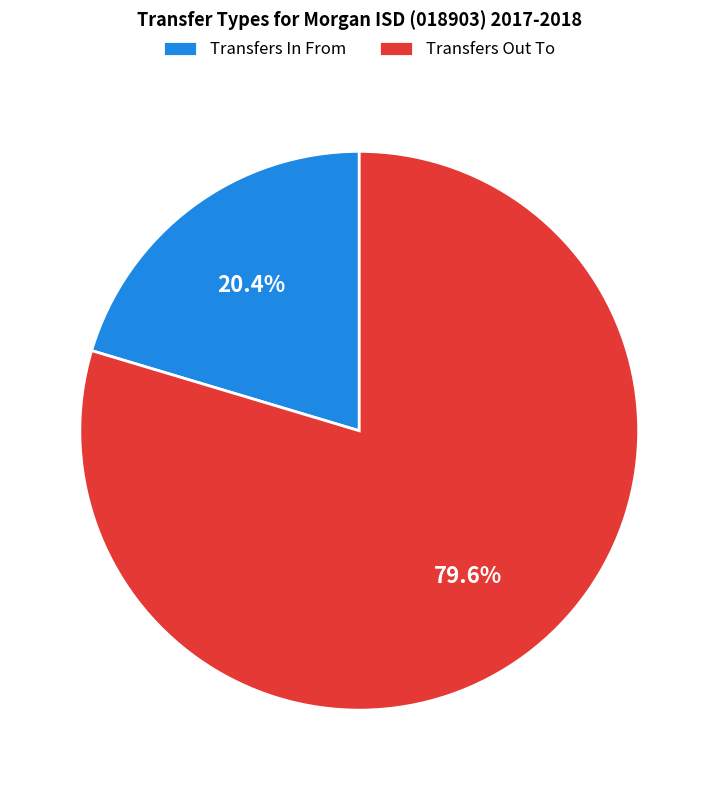

Is Transfers In From the majority of the pie?

No